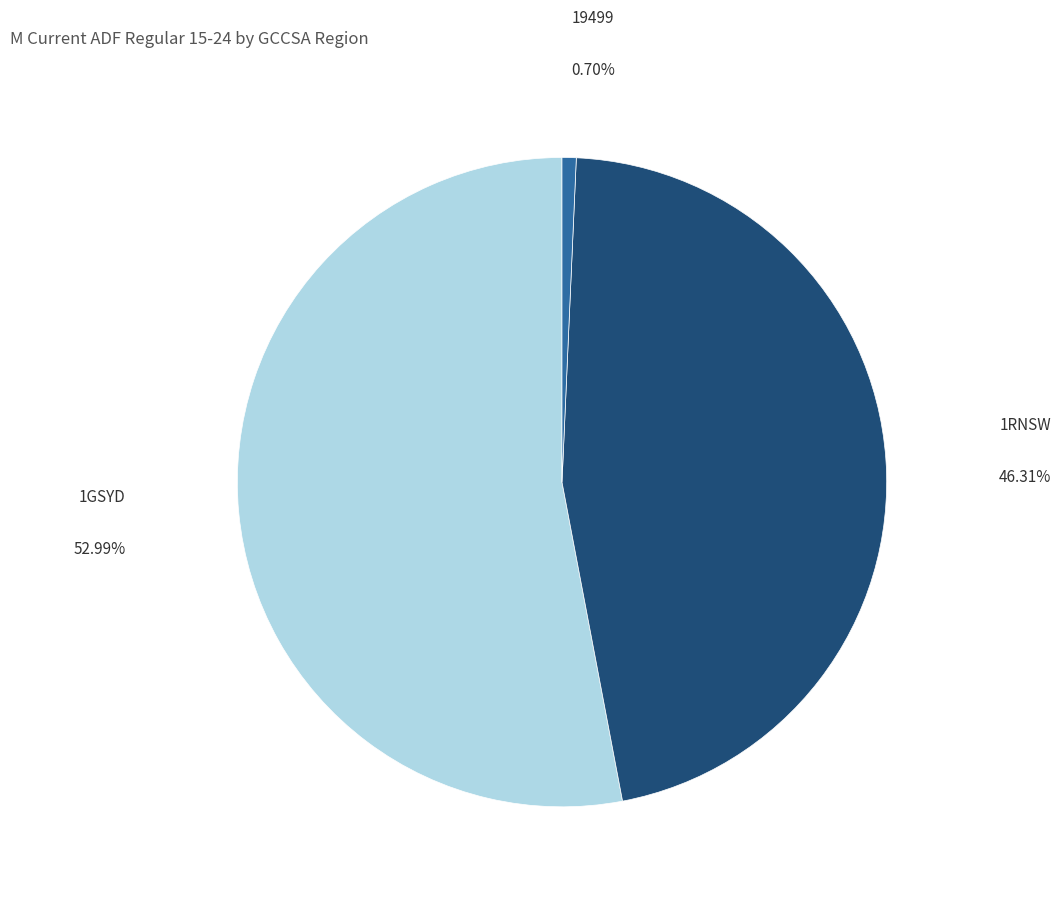

To the nearest percent, what is the combined percentage of 19499 and 1RNSW?

47%